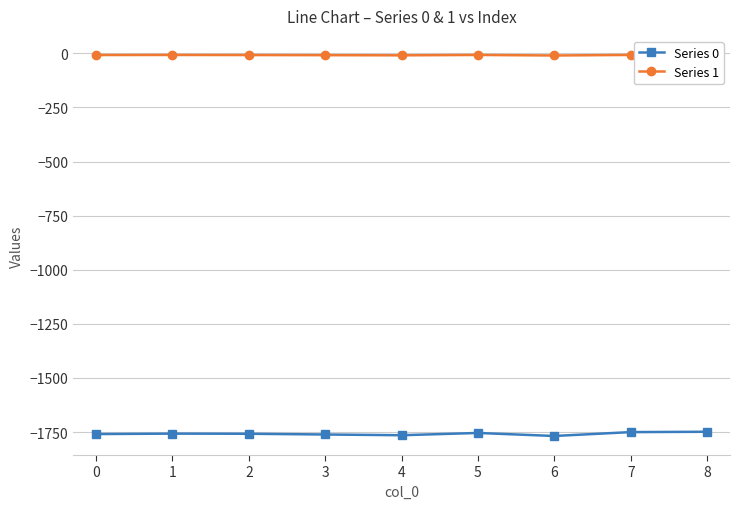

The value of Series 0 at 0 is -1055.2. True or false?

False